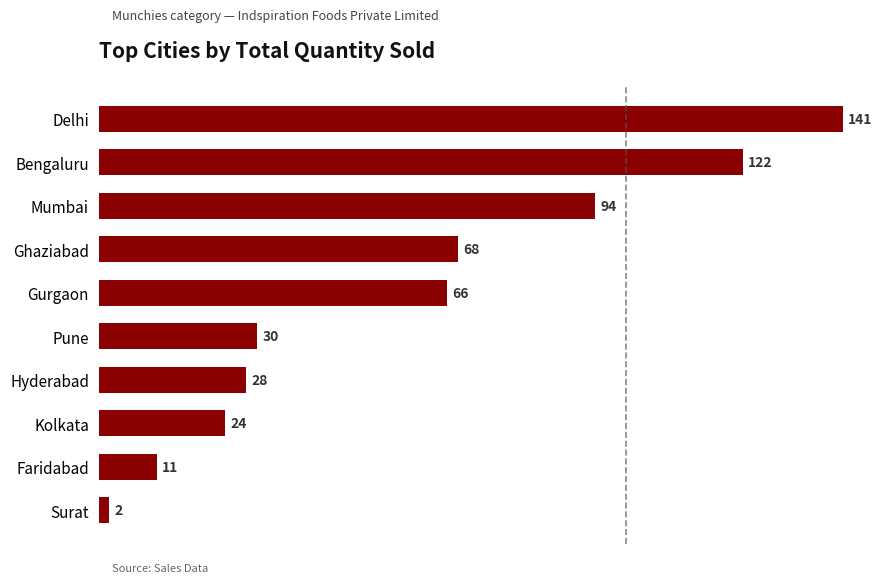

Approximately how many times larger is the value at Delhi compared to Pune?

4.7